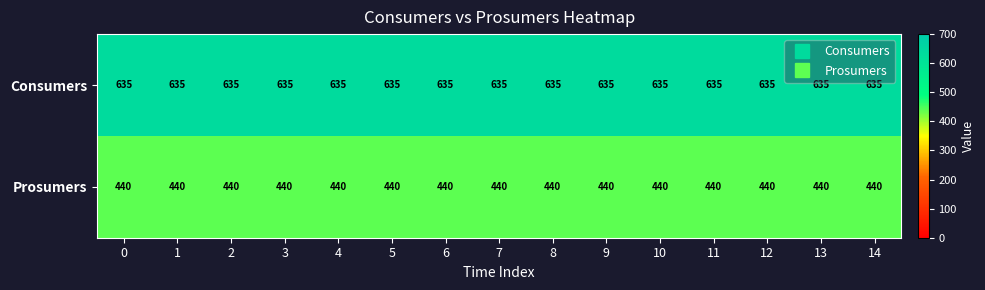

What is the total value across all series at 4?

1075